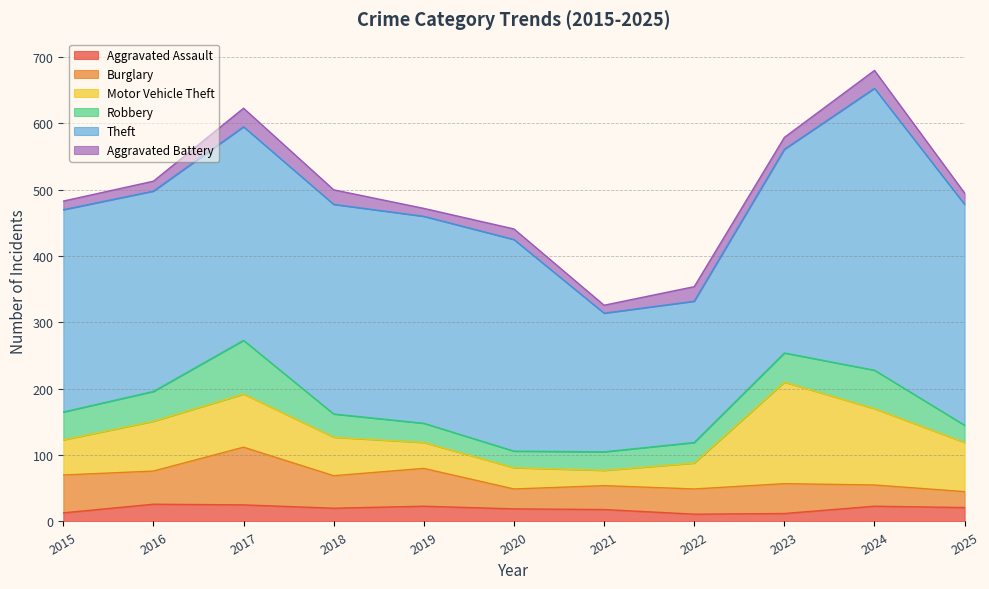

What is the spread (max minus min) of values at 2022?

202